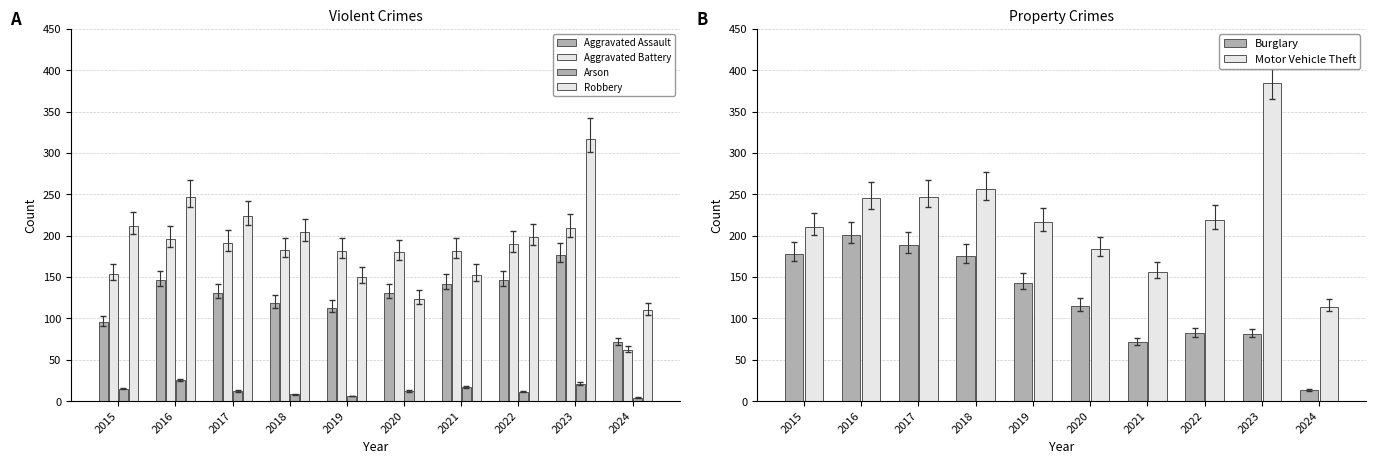

What is the value of the Aggravated Assault bar at the 7th from the left?

142